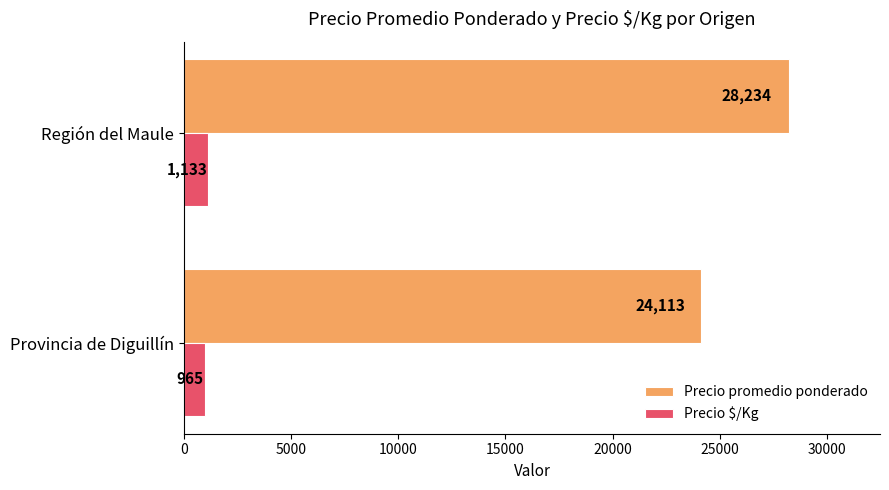

What is the spread (max minus min) of values at Provincia de Diguillín?

23148